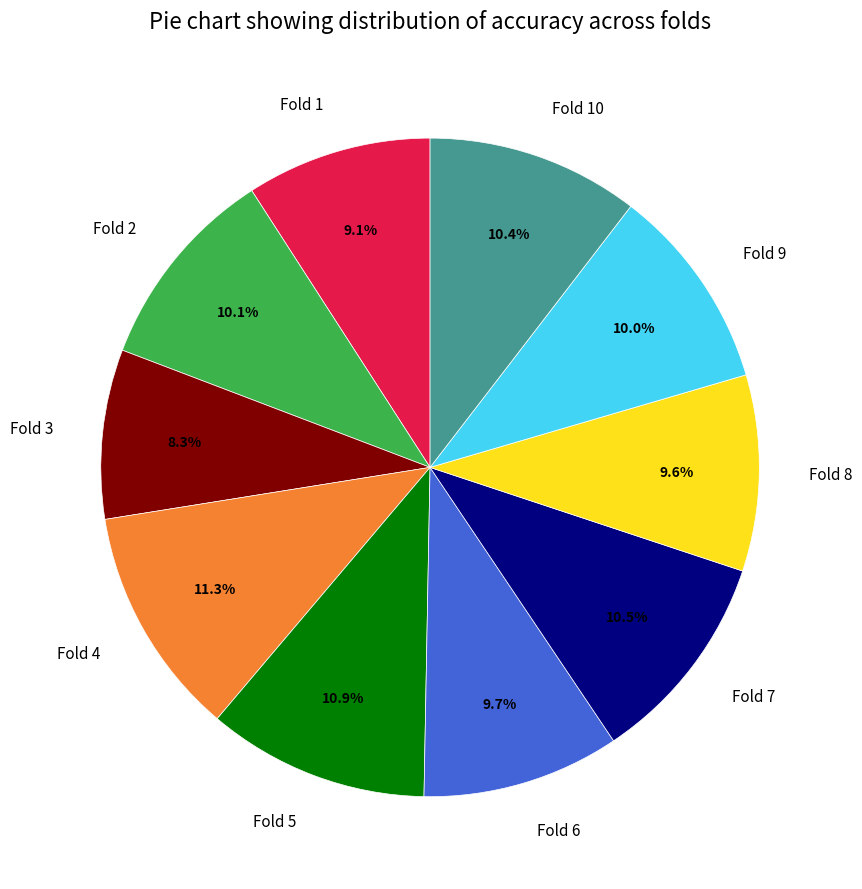

What is the smallest slice in the pie chart?

Fold 3